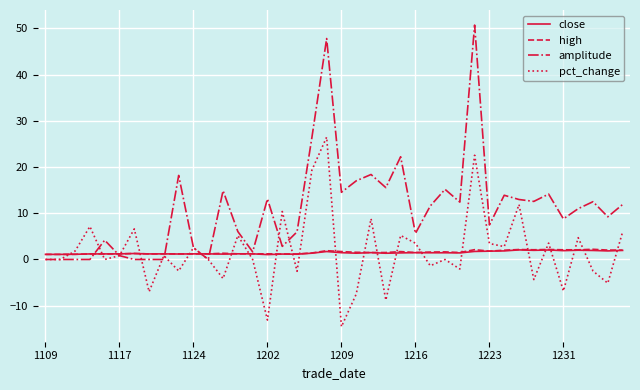

Which series has the largest total across all categories?

amplitude